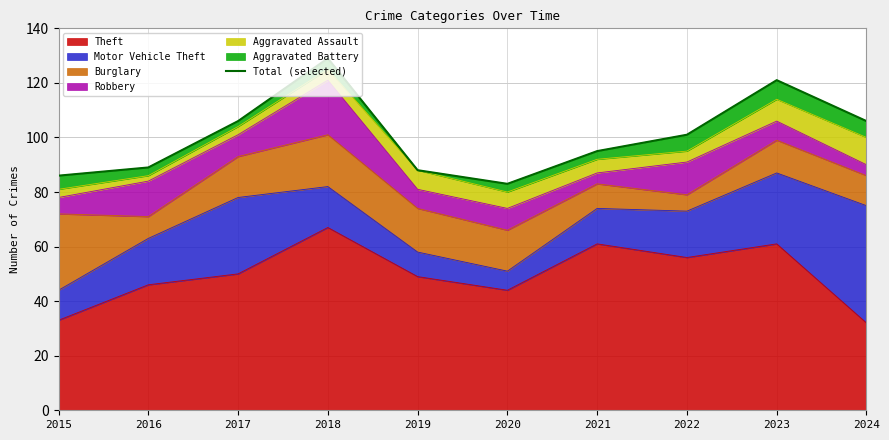

List the labels in order of value, largest first.

2018, 2023, 2017, 2024, 2022, 2021, 2016, 2019, 2015, 2020